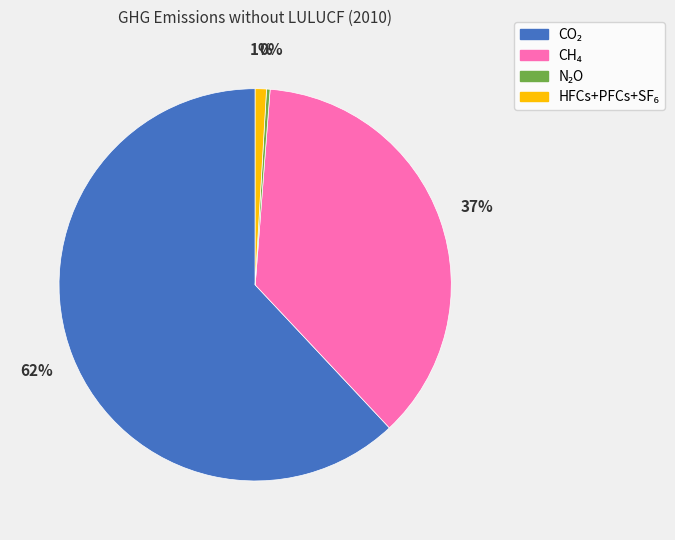

To the nearest percent, what is the difference between the largest and smallest slice percentages?

62%